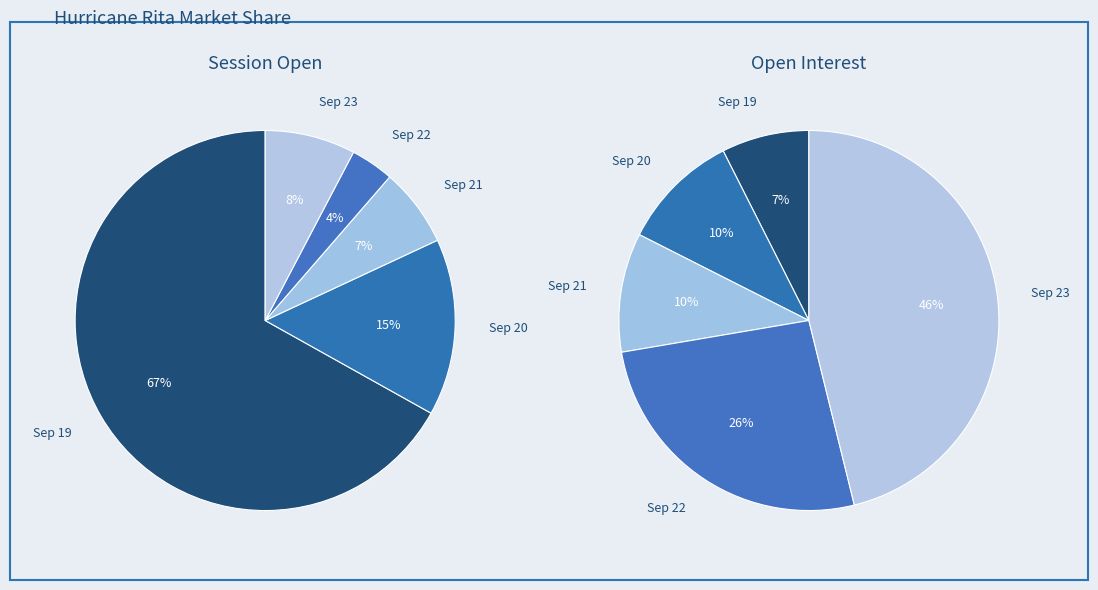

To the nearest percent, what is the difference between the largest and smallest slice percentages?

63%